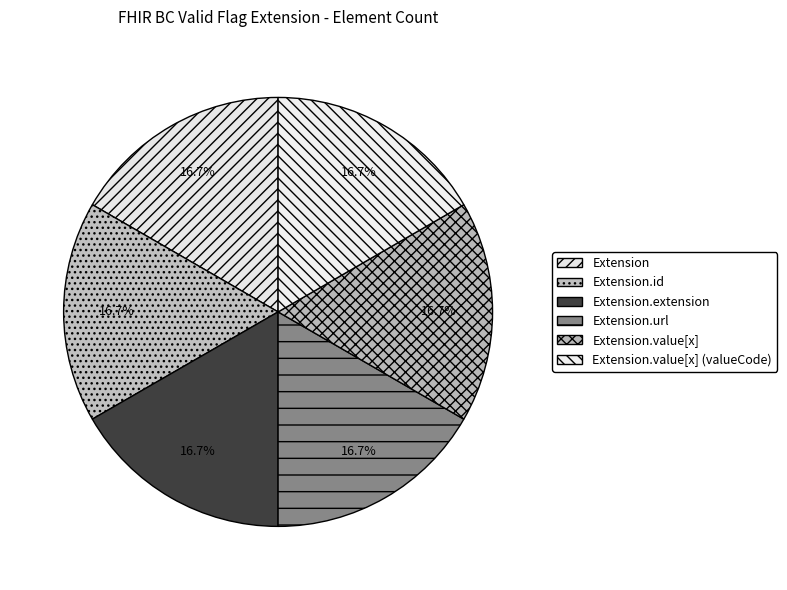

Does any single category account for the majority?

No